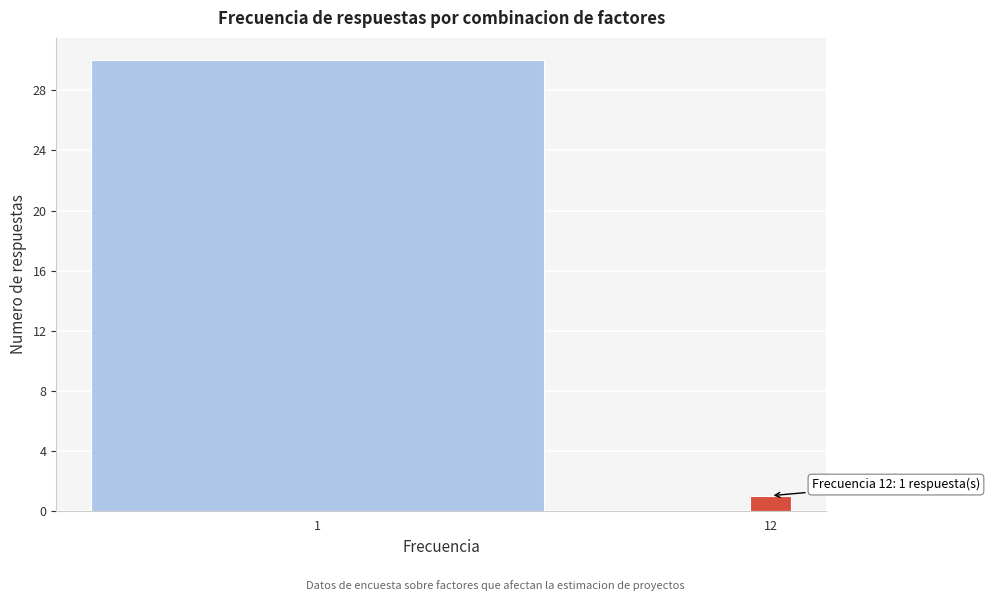

Reading right to left, extract all data points from this chart.

1	30